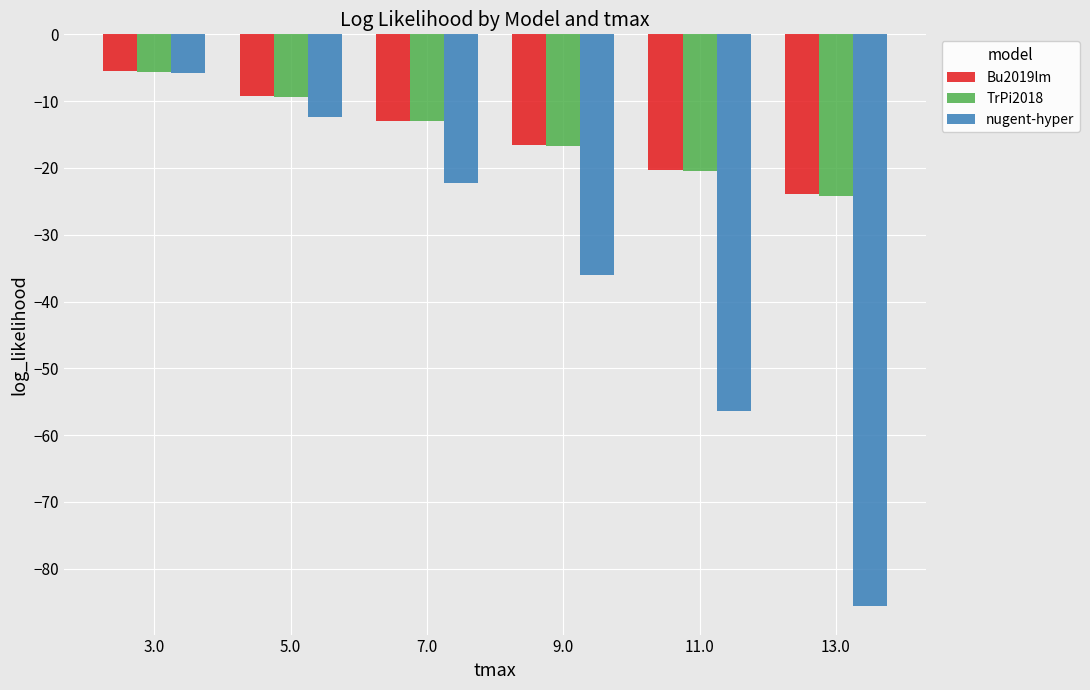

What is the value of the Bu2019lm bar at the 5th from the left?

-20.3